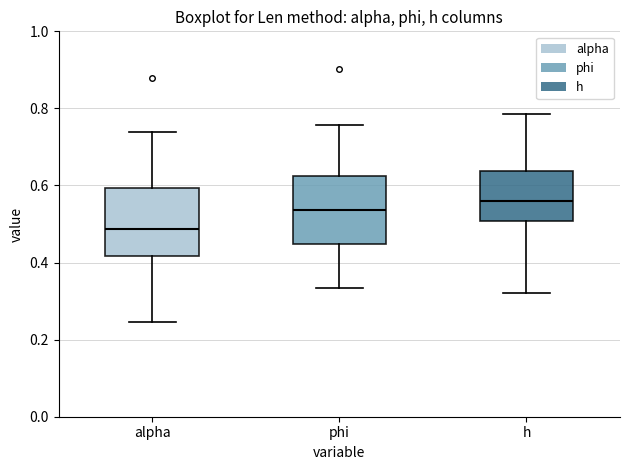

Reading left to right, transcribe this box plot: for each box, give where its median line is, the range the box spans, and where its two whiskers end, as read against the y-axis. The values are not printed on the chart, so give them approximately, as read against the axis.

alpha: median 0.48, box 0.42 to 0.60, whiskers 0.24 to 0.74
phi: median 0.54, box 0.44 to 0.62, whiskers 0.34 to 0.76
h: median 0.56, box 0.50 to 0.64, whiskers 0.32 to 0.78